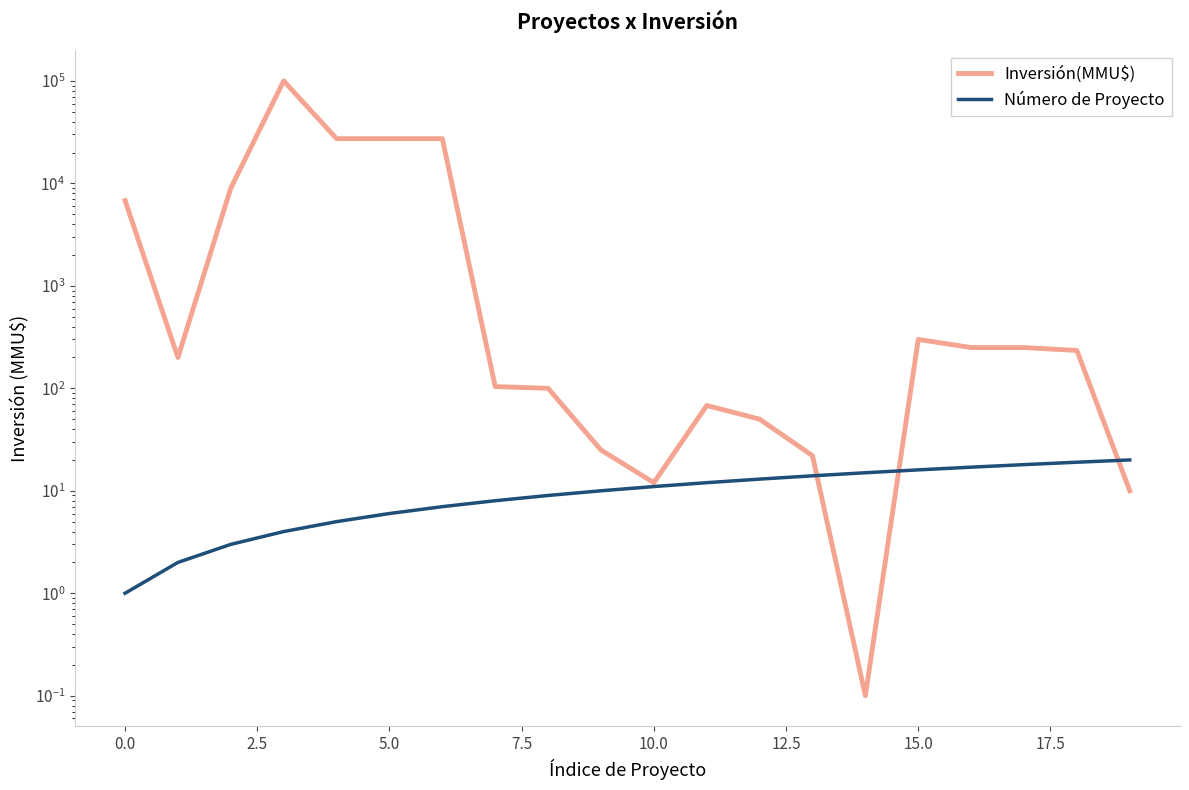

Which series changed the most between 10.0 and 12?

Inversión(MMU$)